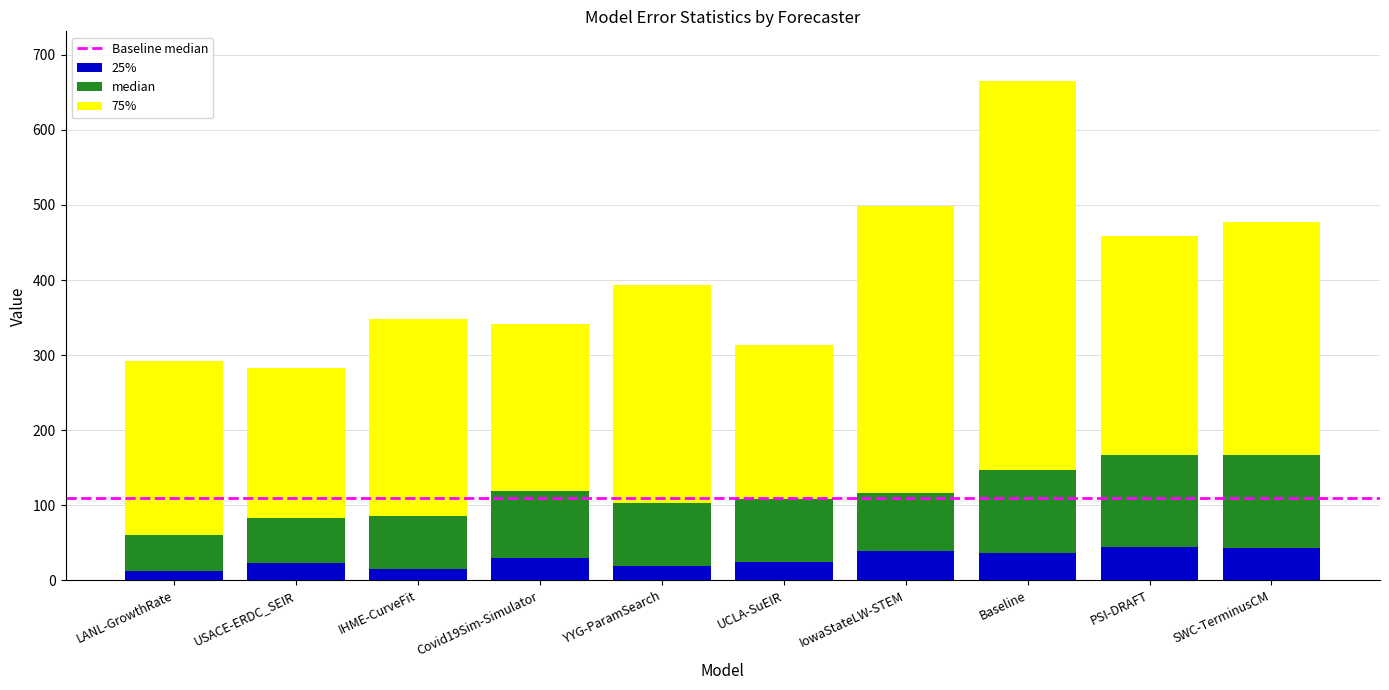

Where does the 25% series first go above 29?

Covid19Sim-Simulator